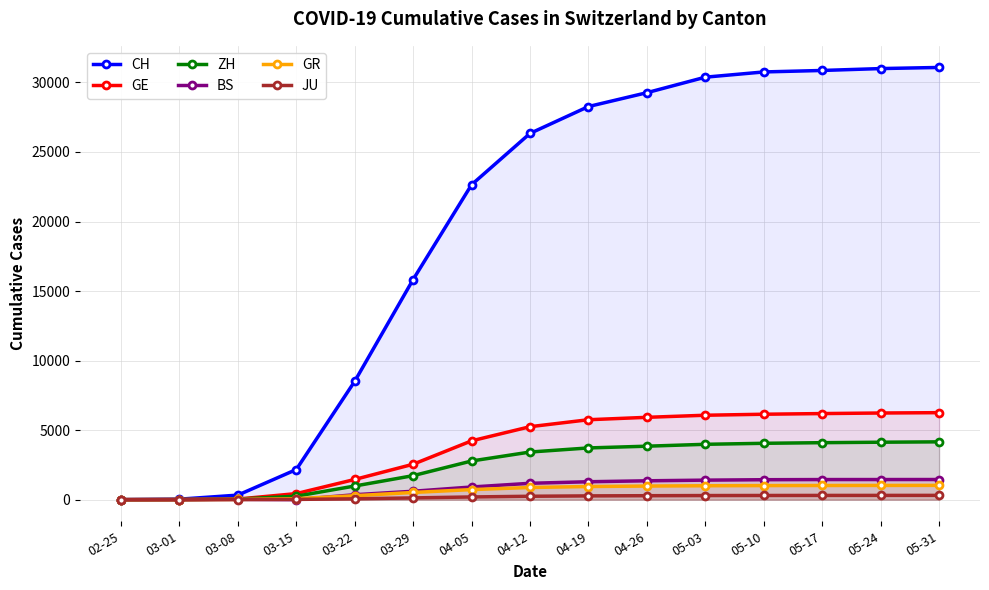

How many values in the GR series are below 875?

7